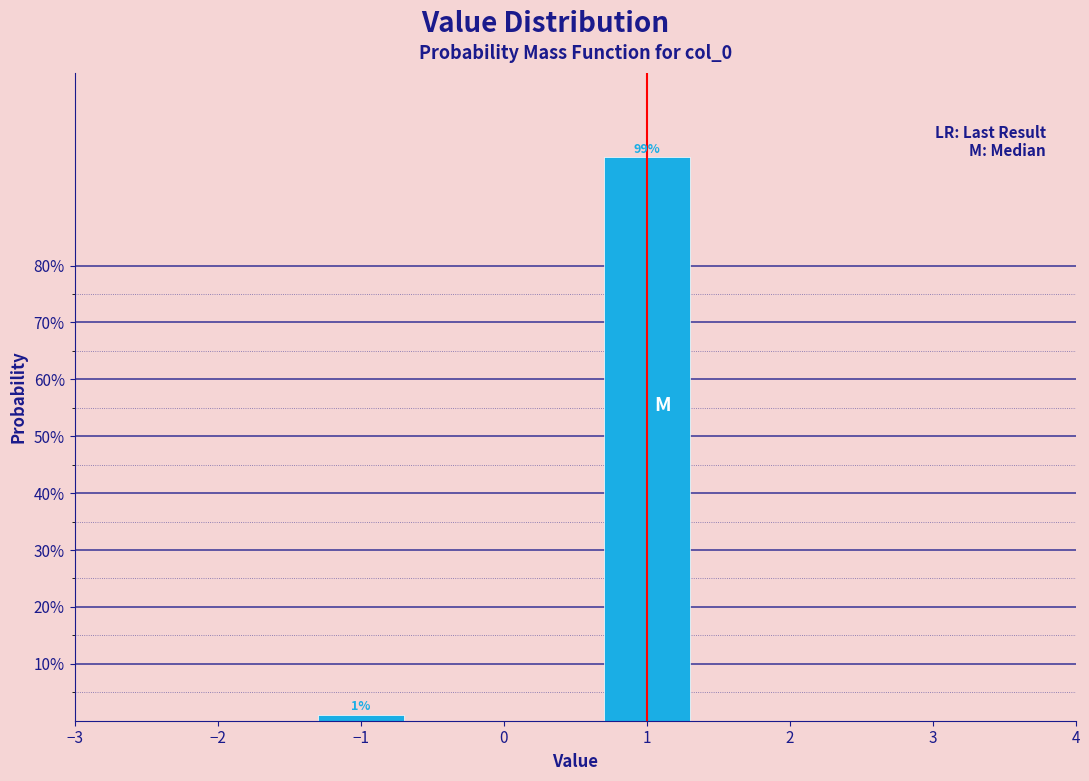

Reading left to right, transcribe all the data shown in this chart.

−1=1.0	1=99.0